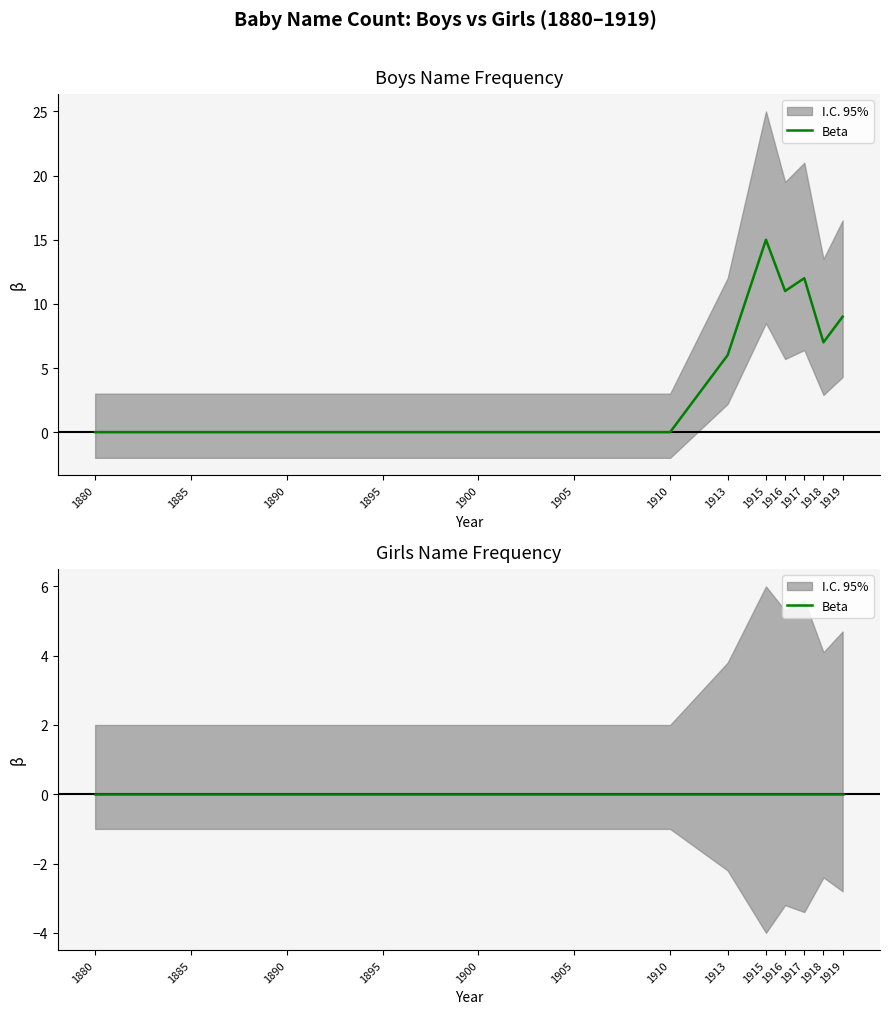

What is the change in value from 1915 to 1917?

-3